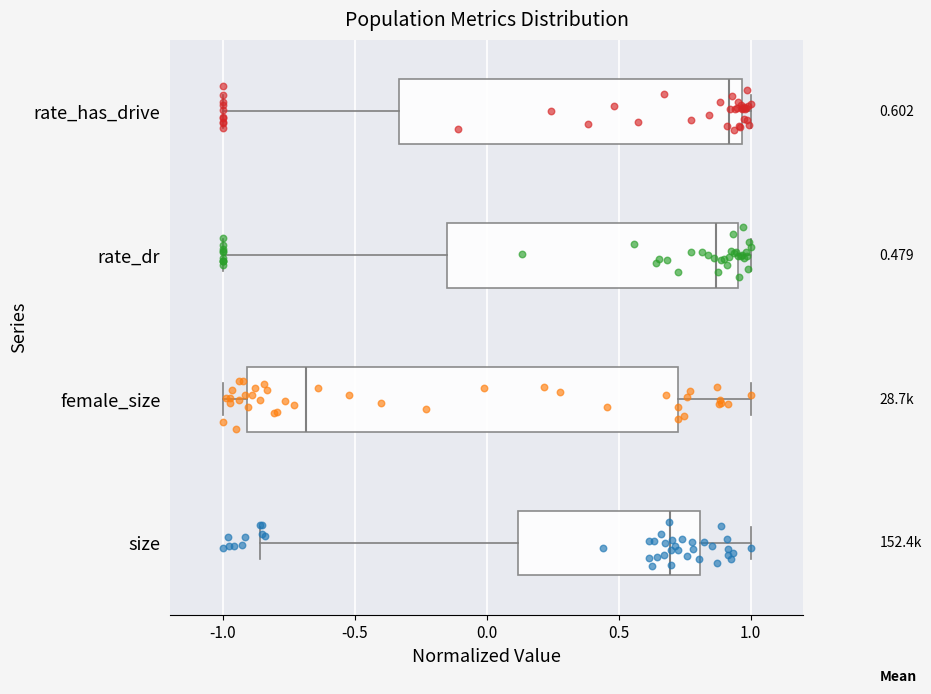

Which box has the furthest to the left median line?

female_size